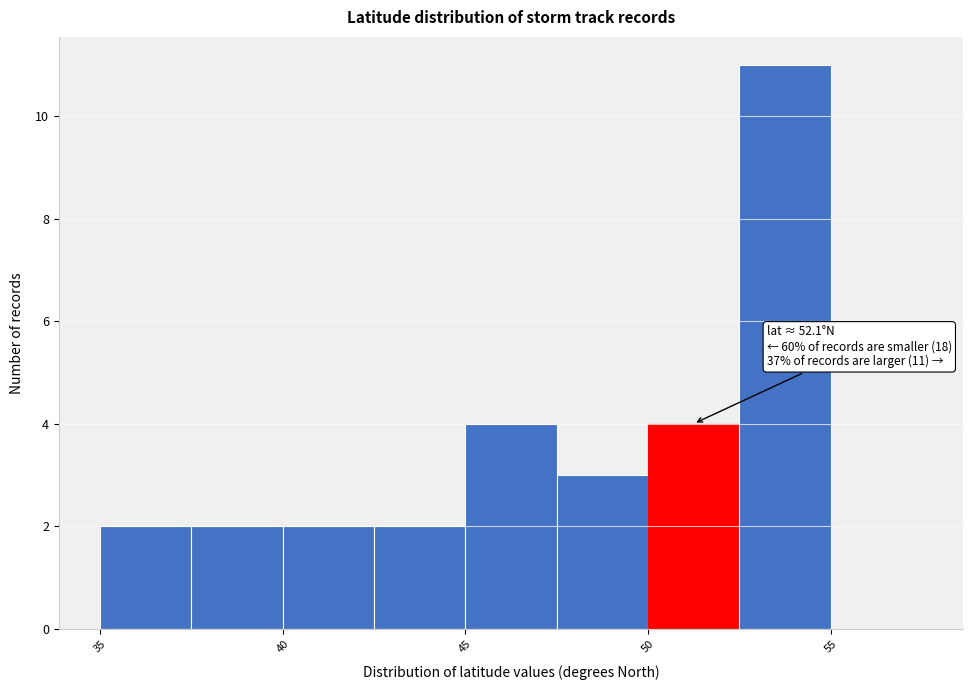

Over which range of the x-axis is the bar tallest?

52.5 to 55.0